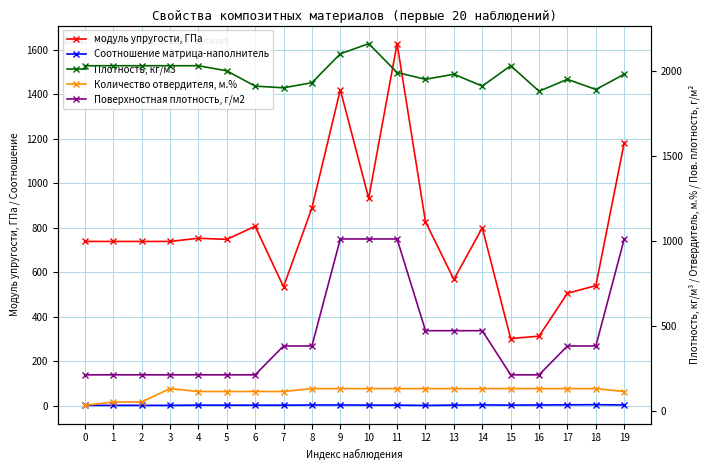

At which category does the chart reach its peak across all series?

10